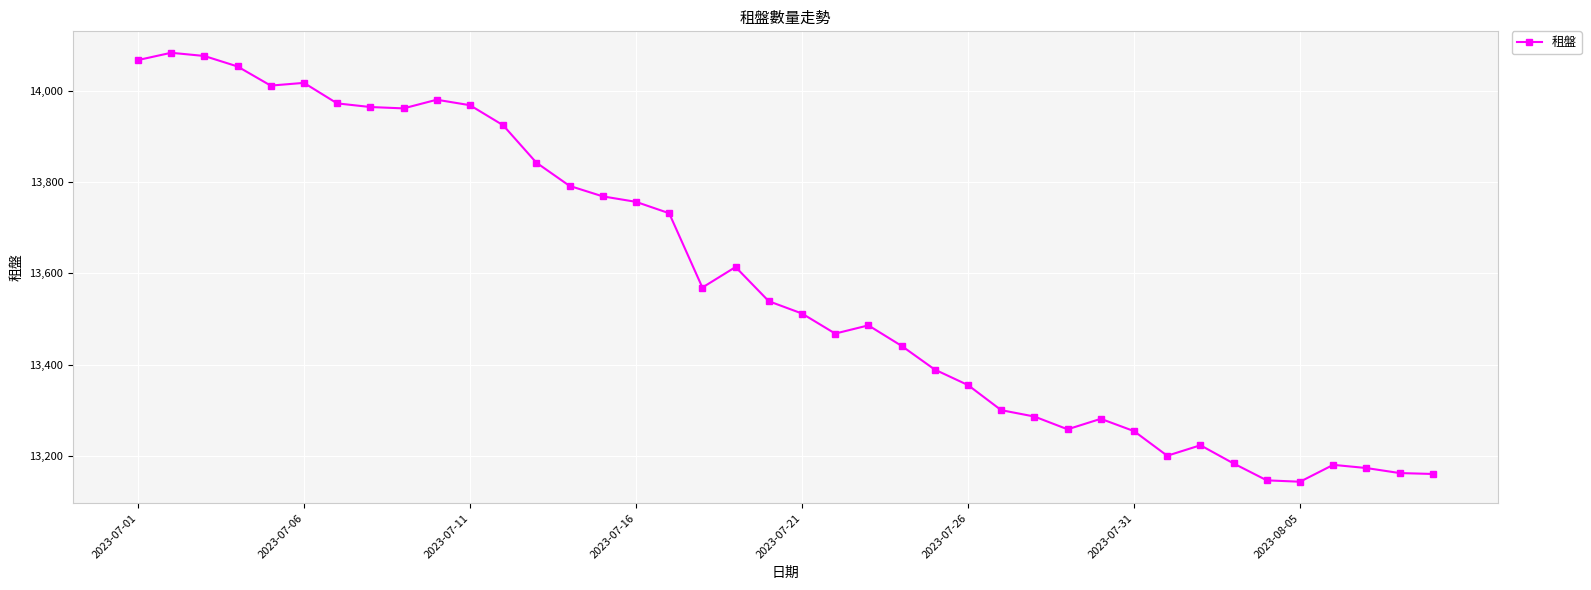

What is the value of the 33rd point from the left?

13223